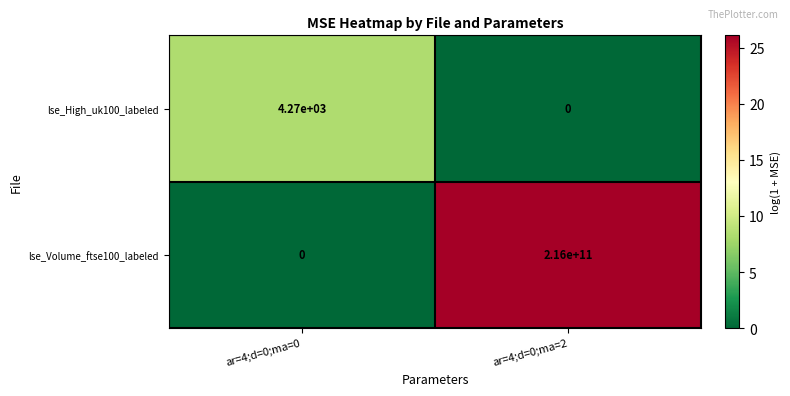

Reading right to left, extract all data points from this chart.

lse_High_uk100_labeled: 0	4270
lse_Volume_ftse100_labeled: 216000000000	0